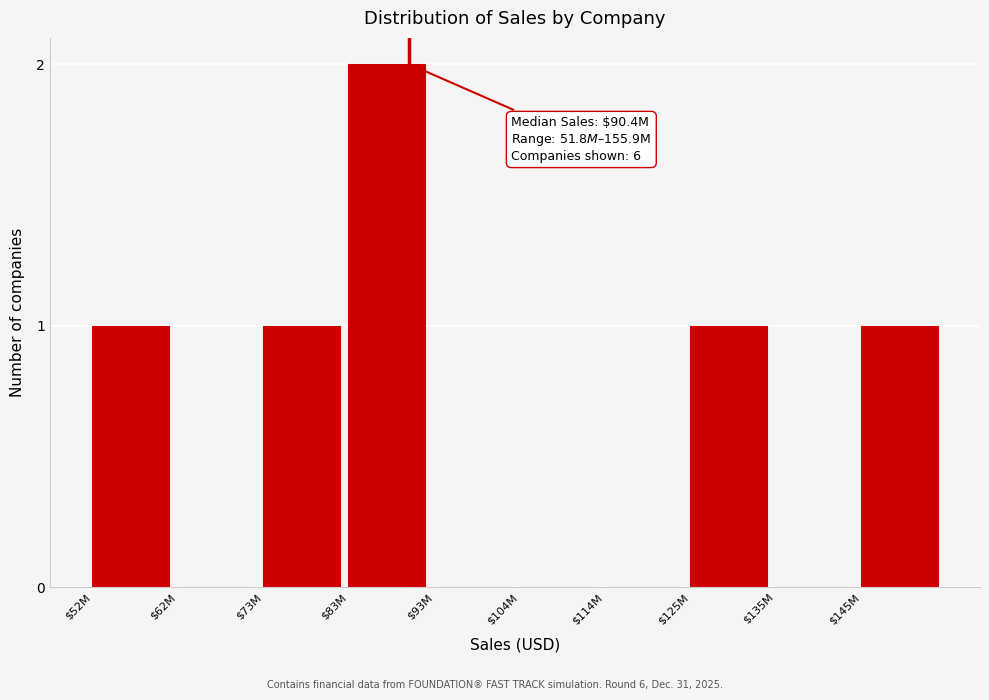

What is the sum of all values?

6